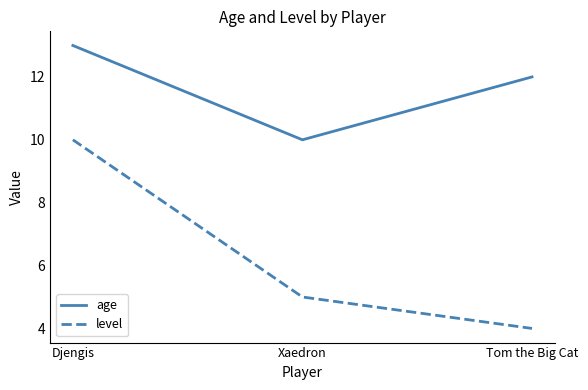

The value of age at Xaedron is 6. True or false?

False